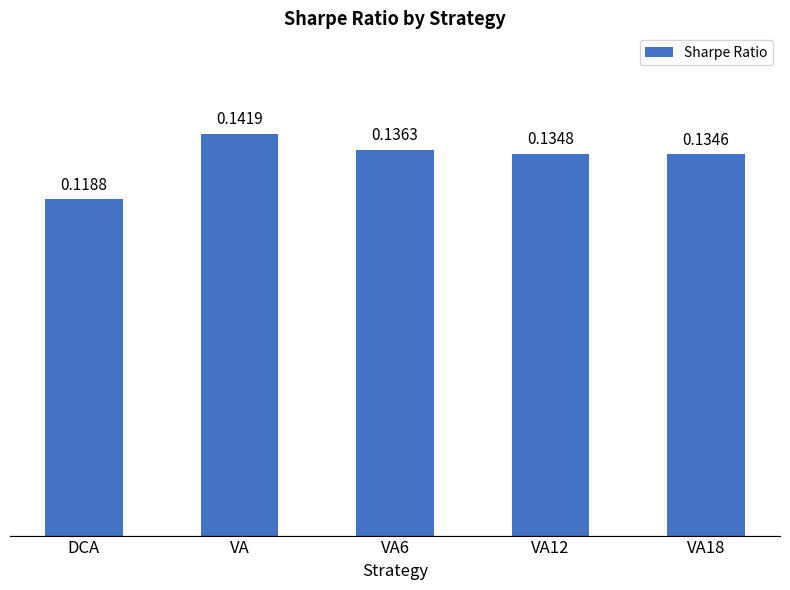

Rank the categories by value from highest to lowest.

VA, VA6, VA12, VA18, DCA